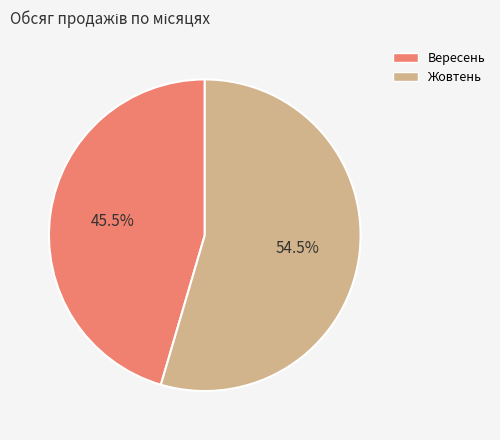

Which slice is the smallest?

Вересень